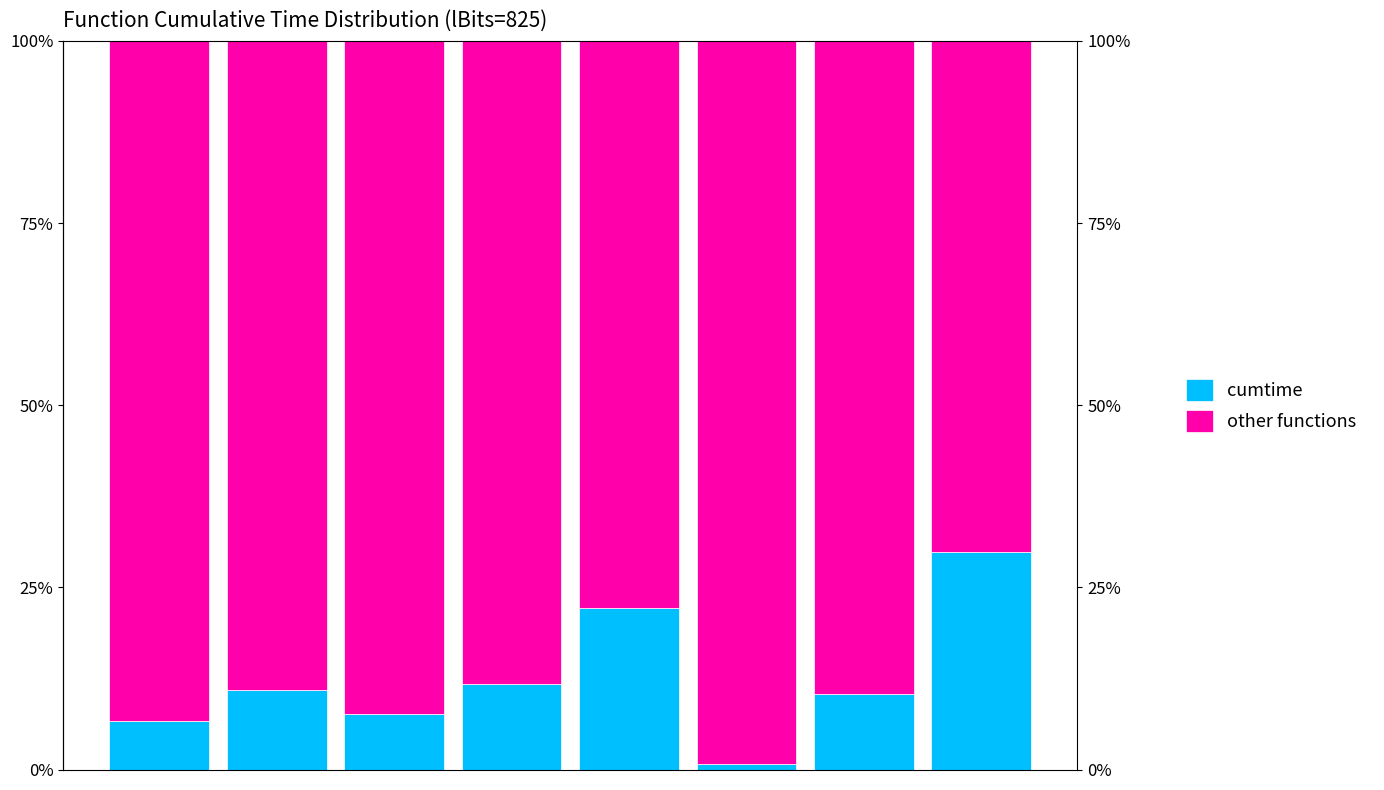

How many bars are there in each group?

2